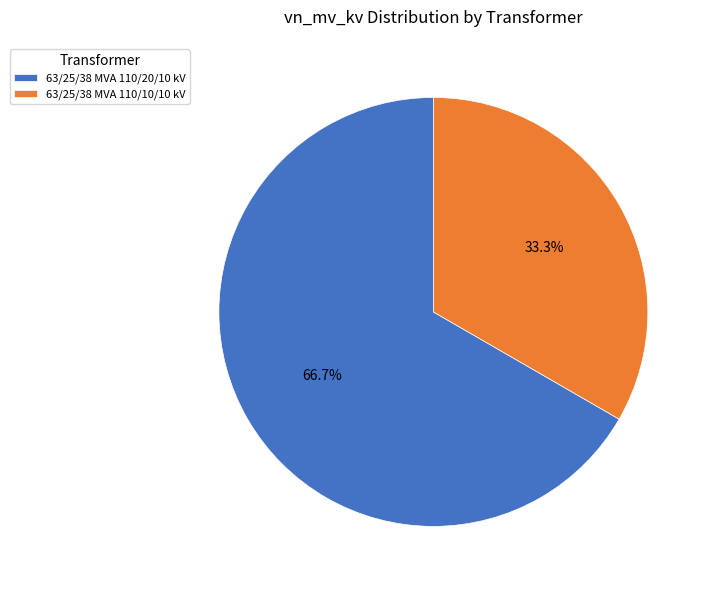

How many segments does this pie chart have?

2